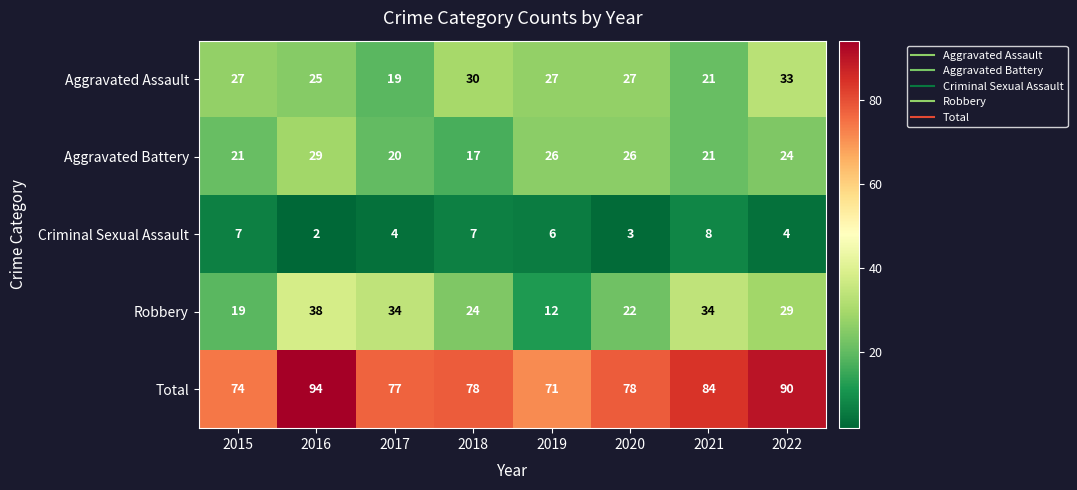

What is the sum of the Aggravated Battery values at 2015 and 2018?

38